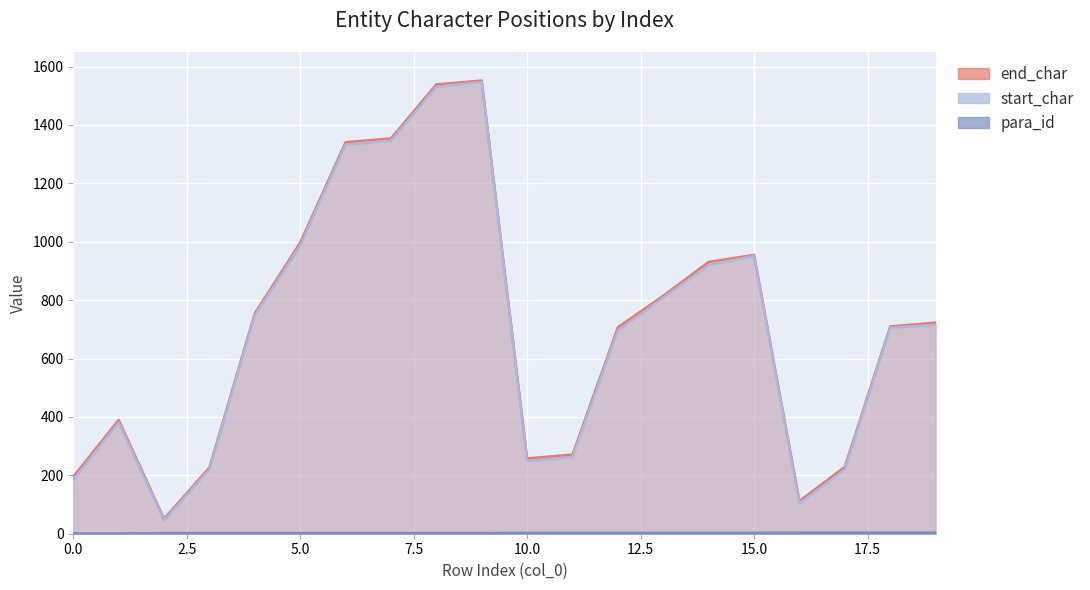

Which series has the largest total across all categories?

end_char